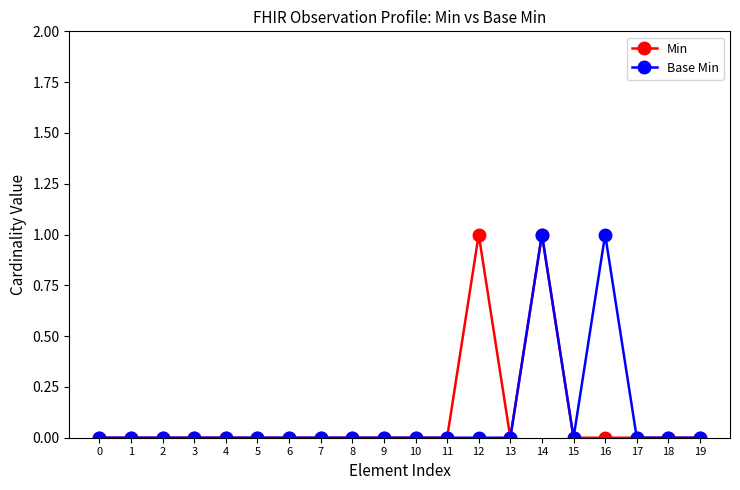

Is it true that Min equals 0 at 11?

True